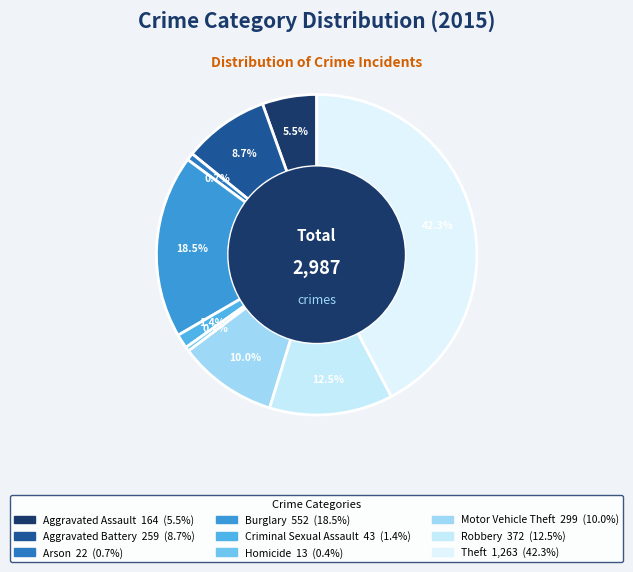

To the nearest percent, what portion does Motor Vehicle Theft represent?

10%